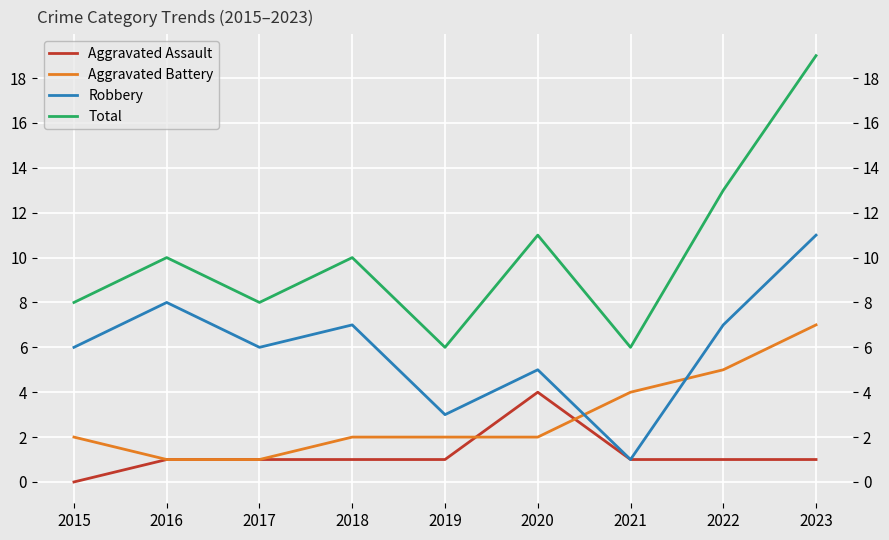

True or false: Aggravated Battery has a value of 3 at 2018.

False